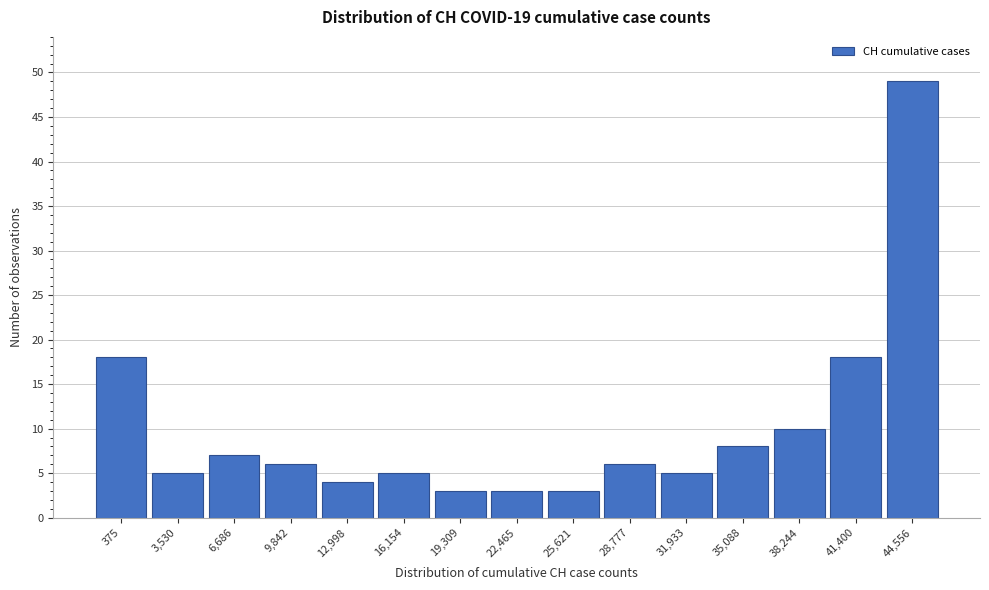

Reading left to right, what are all the values shown in this chart?

375=18	3,530=5	6,686=7	9,842=6	12,998=4	16,154=5	19,309=3	22,465=3	25,621=3	28,777=6	31,933=5	35,088=8	38,244=10	41,400=18	44,556=49